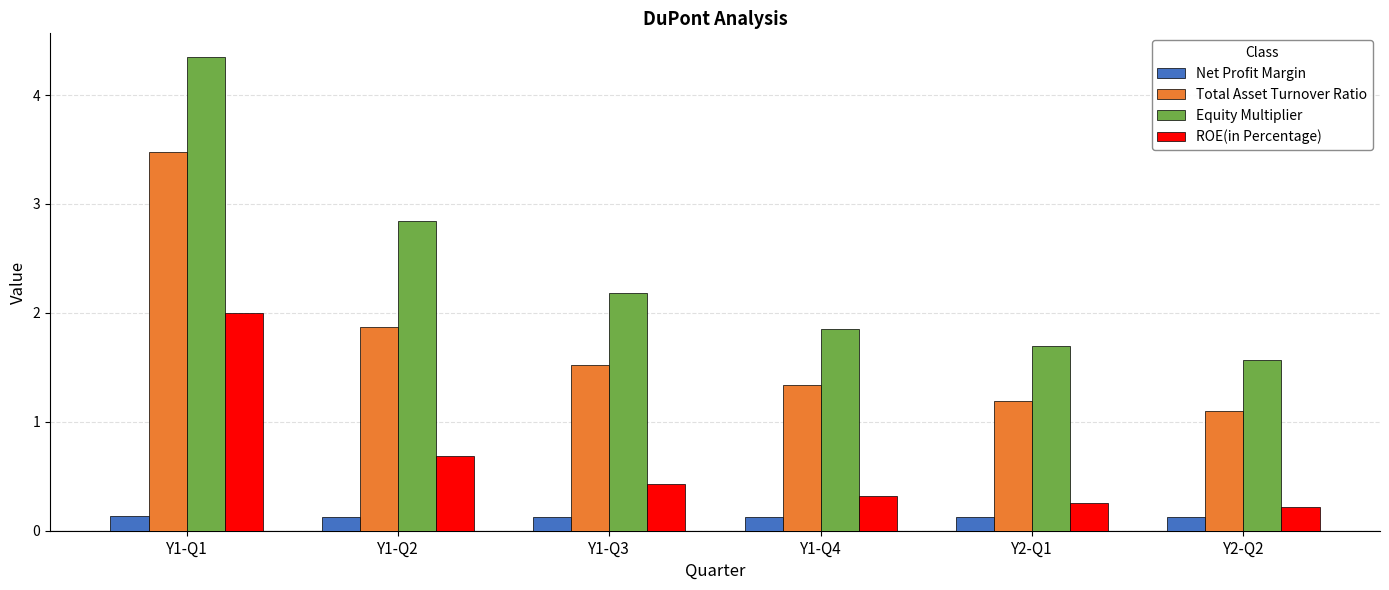

What is the difference between the highest and lowest values at Y1-Q4?

1.7